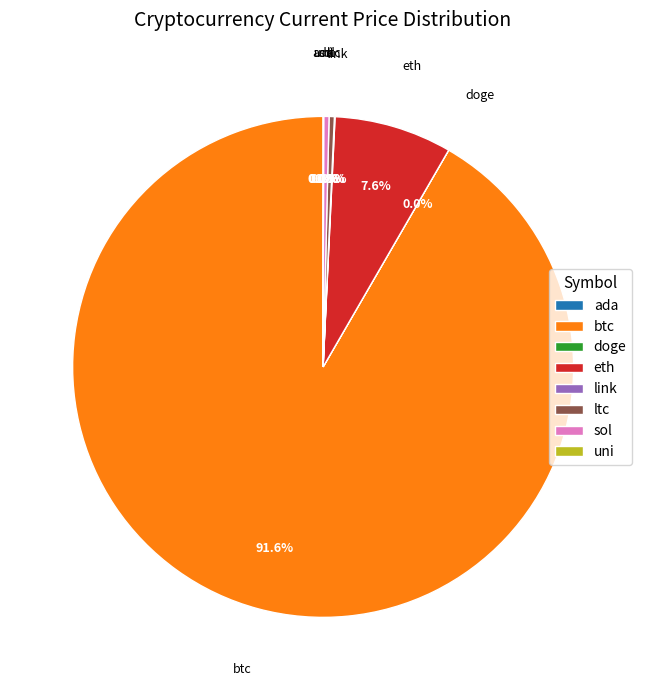

To the nearest percent, what is the average slice percentage?

12%